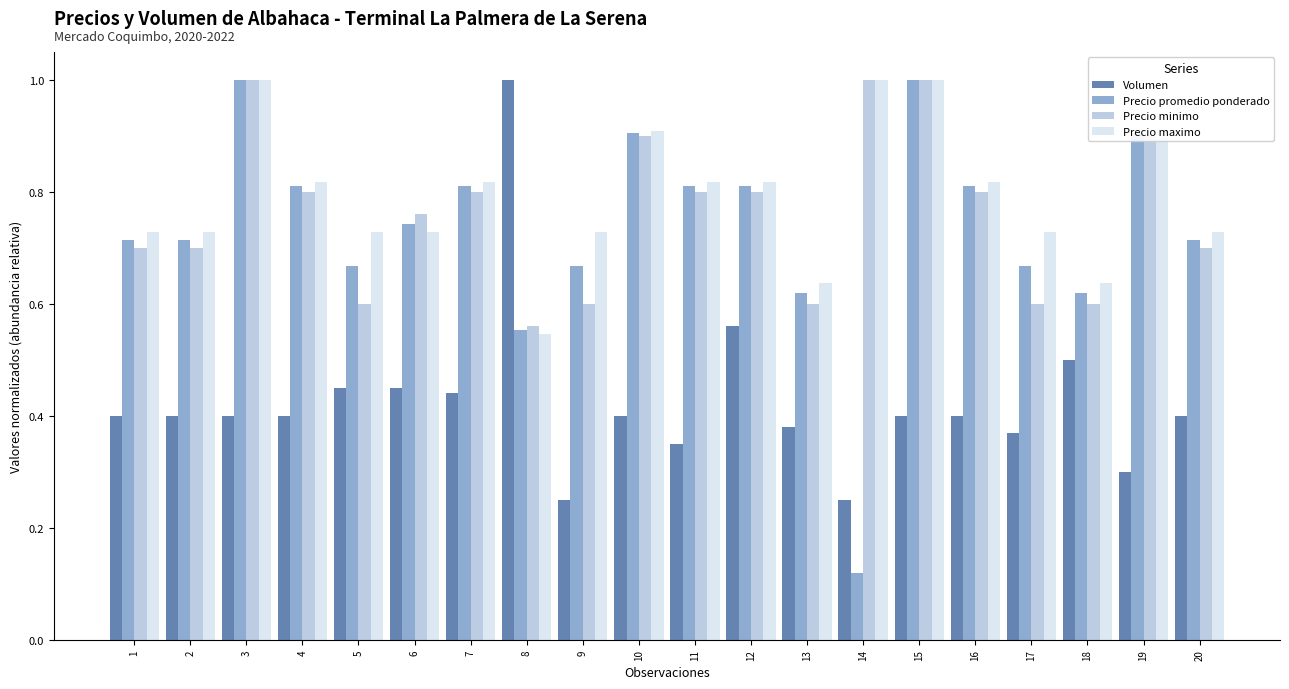

Which category has the lowest value in the Precio minimo series?

8